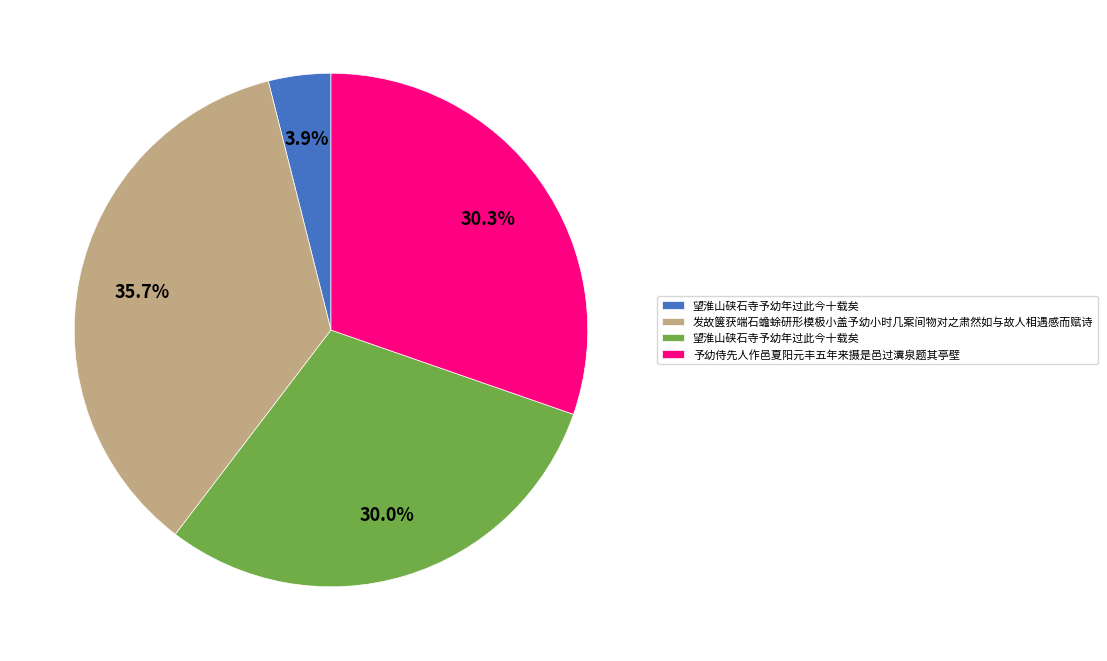

How many slices are in this pie chart?

4